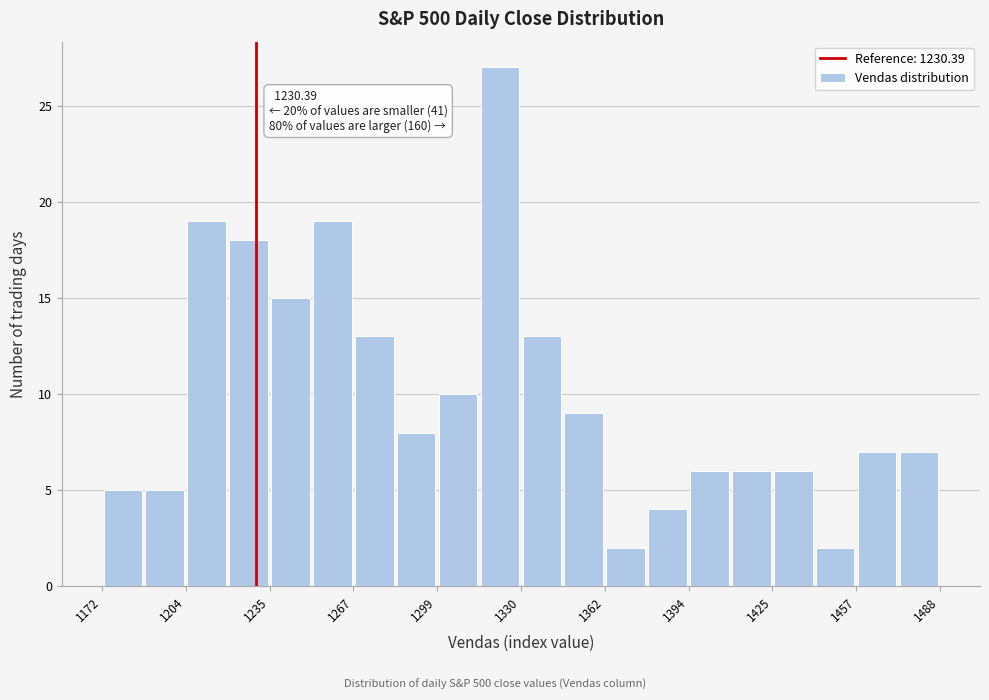

Around what value on the x-axis is the tallest bar? Give the approximate position of its centre, as read against the axis.

1320